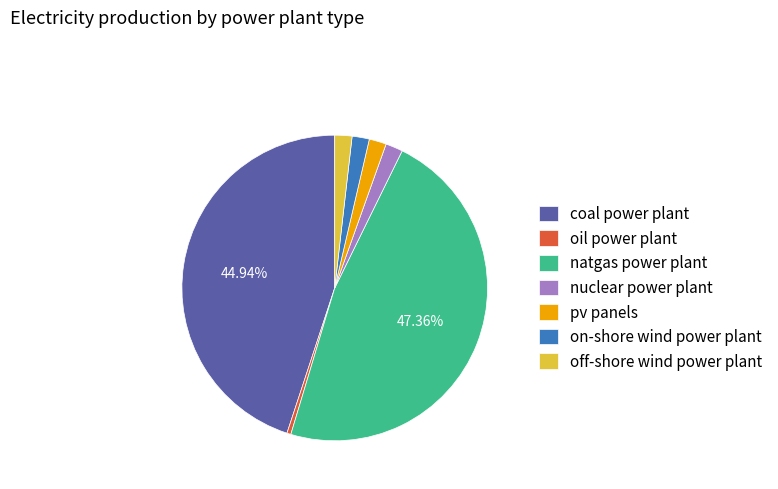

Is the sum of off-shore wind power plant and natgas power plant greater than half?

No